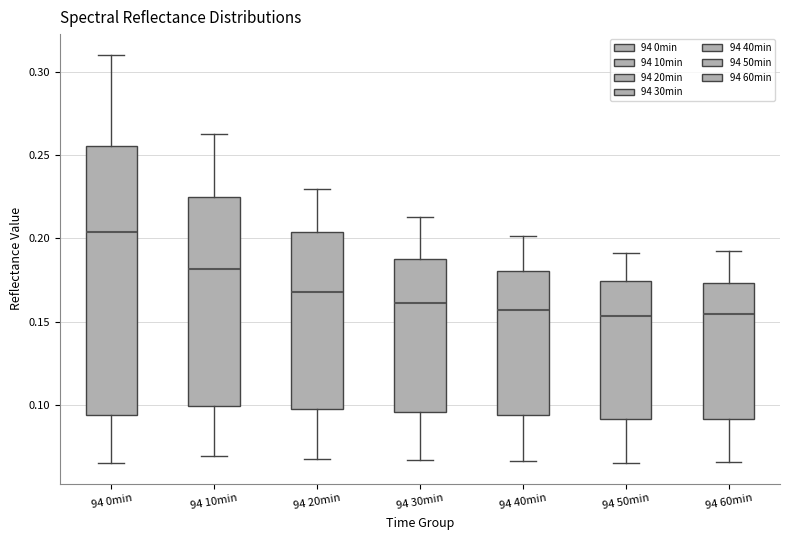

Where is the lower edge of the box for 94 60min on the y-axis? The values are not printed on the chart, so give them approximately, as read against the axis.

0.090